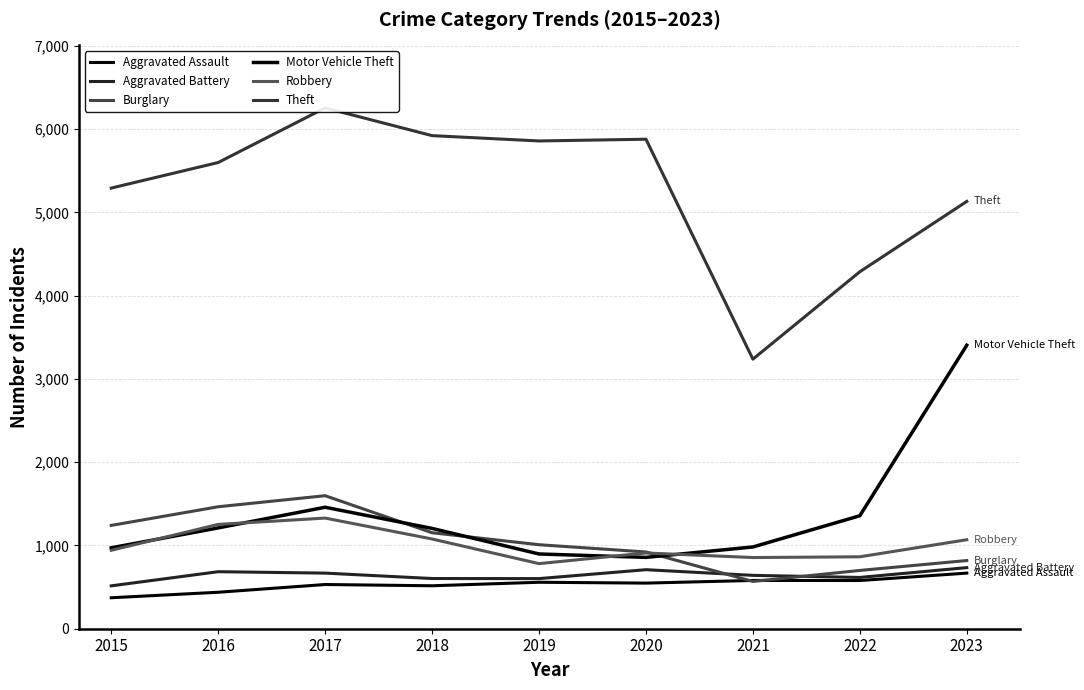

What is the difference between the Aggravated Assault values at 2023 and 2018?

152